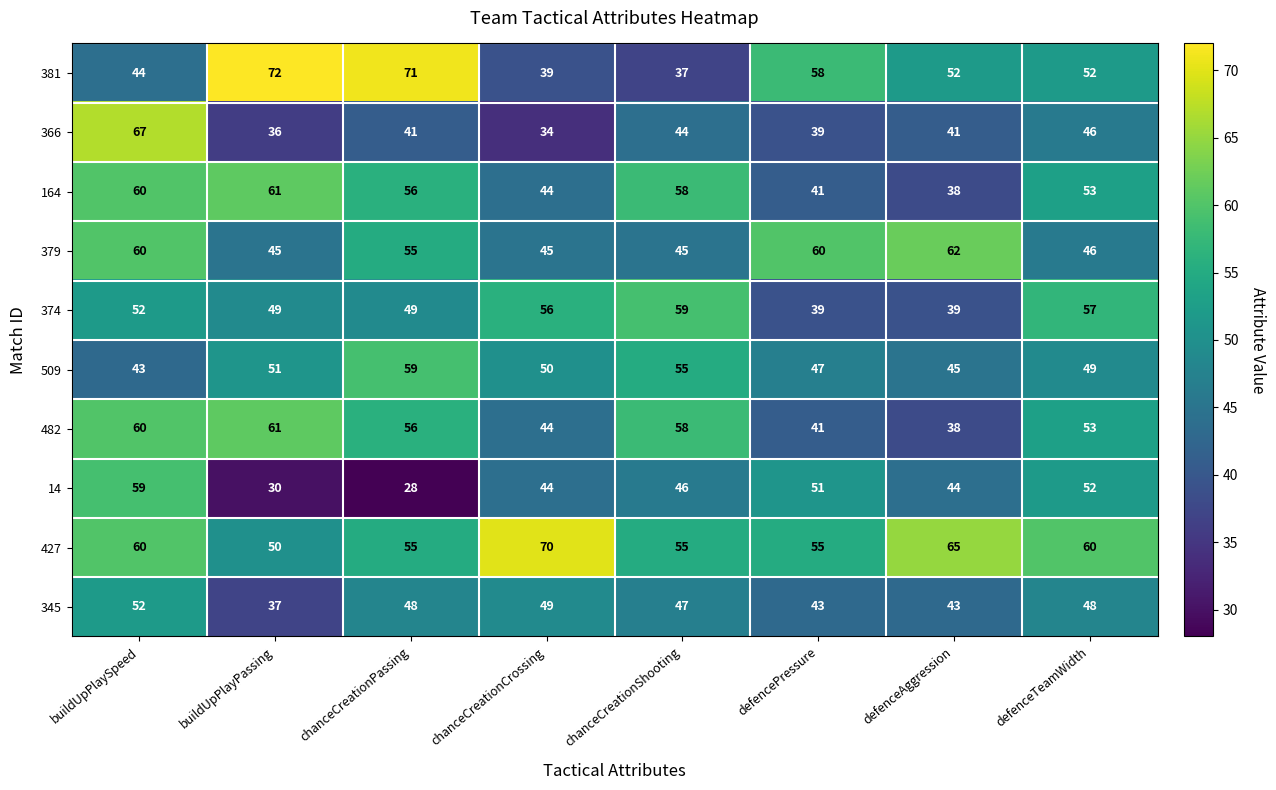

What is the sum of the 14 values at defenceAggression and buildUpPlaySpeed?

103